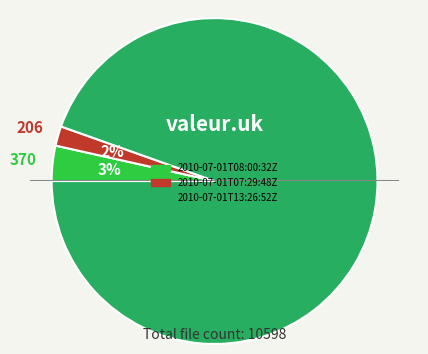

True or false: 2010-07-01T07:29:48Z accounts for 2% of the total.

True